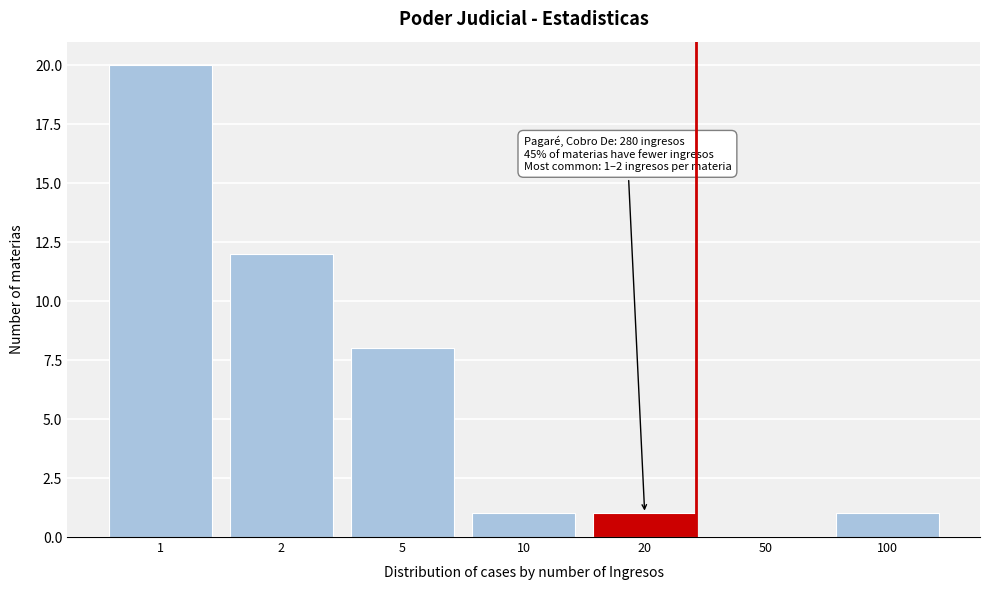

Reading right to left, extract all data points from this chart.

100=1	50=0	20=1	10=1	5=8	2=12	1=20